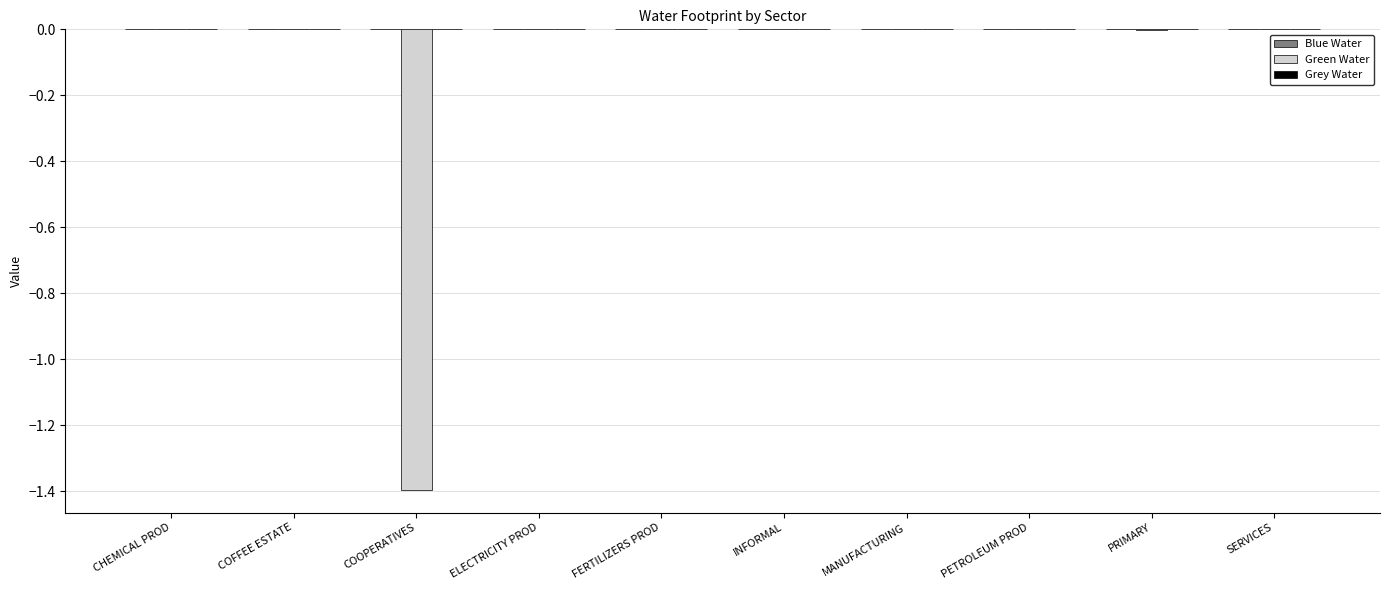

What is the minimum value shown in the chart?

-1.4